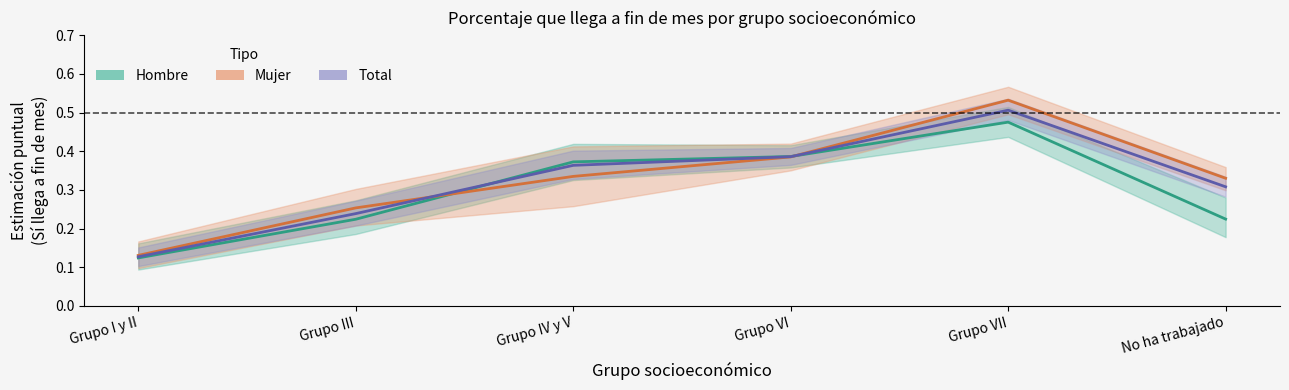

At how many categories does at least one series exceed 0?

6